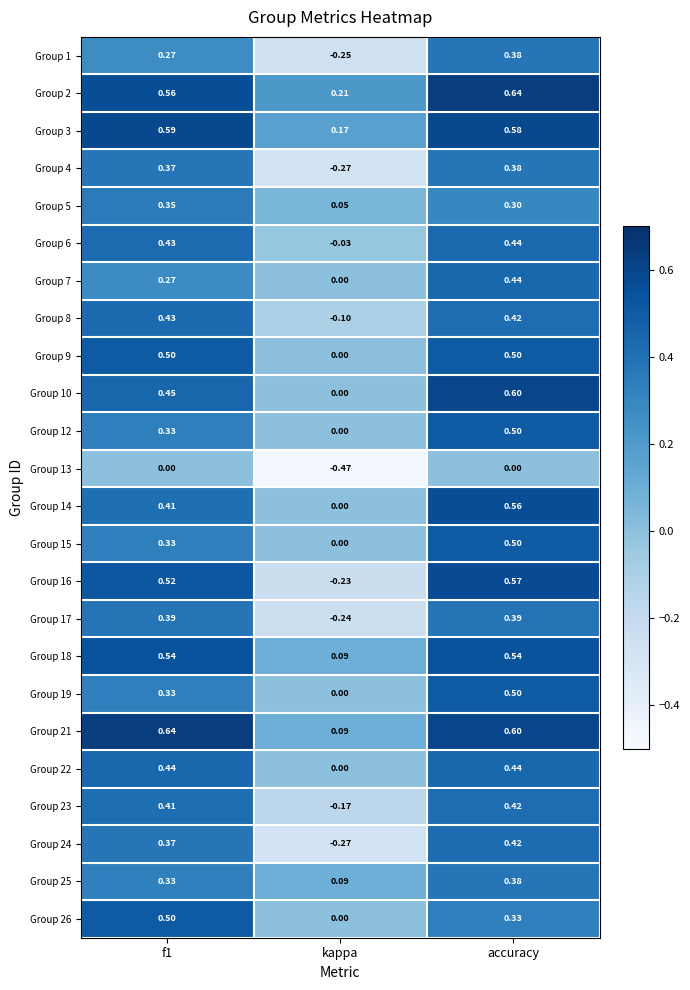

Which series has the widest spread of values?

Group 16